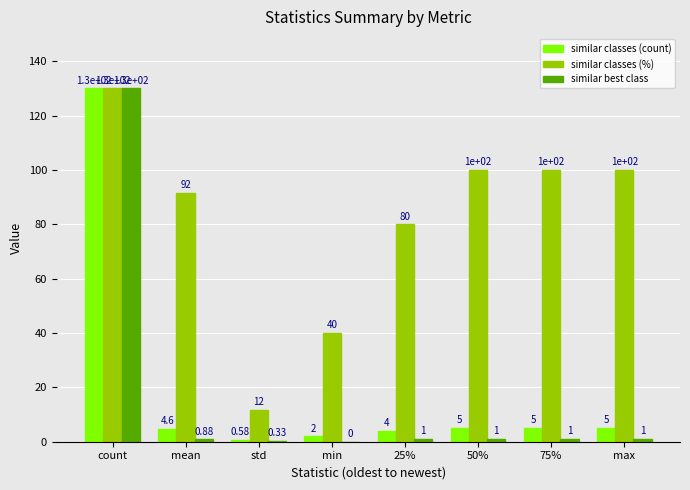

Is it true that similar classes (%) equals 40.0 at min?

True